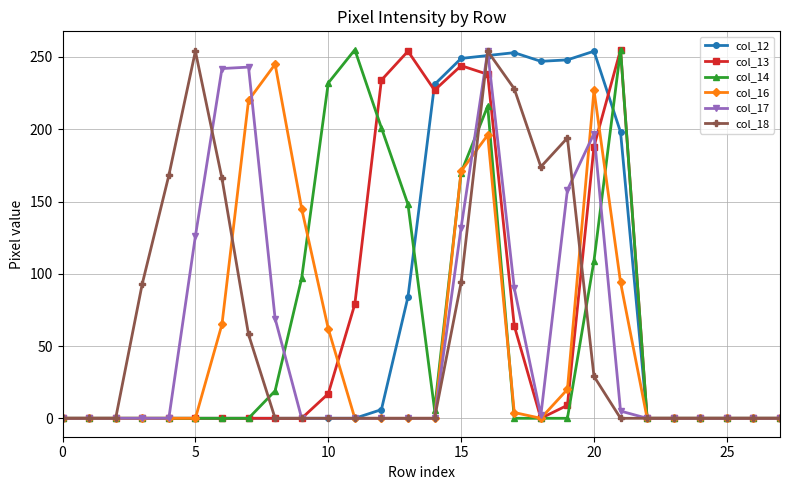

True or false: col_18 has more than 2 points higher than both neighbors.

True